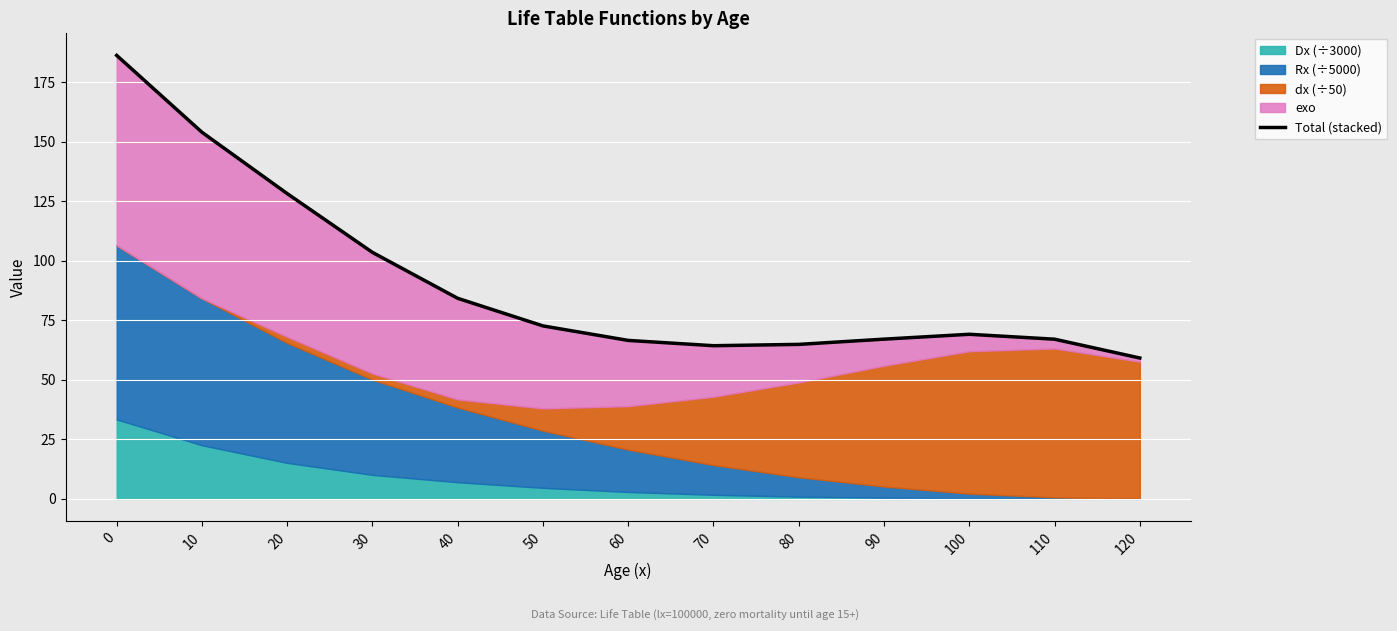

Which label corresponds to the smallest value in the chart?

120